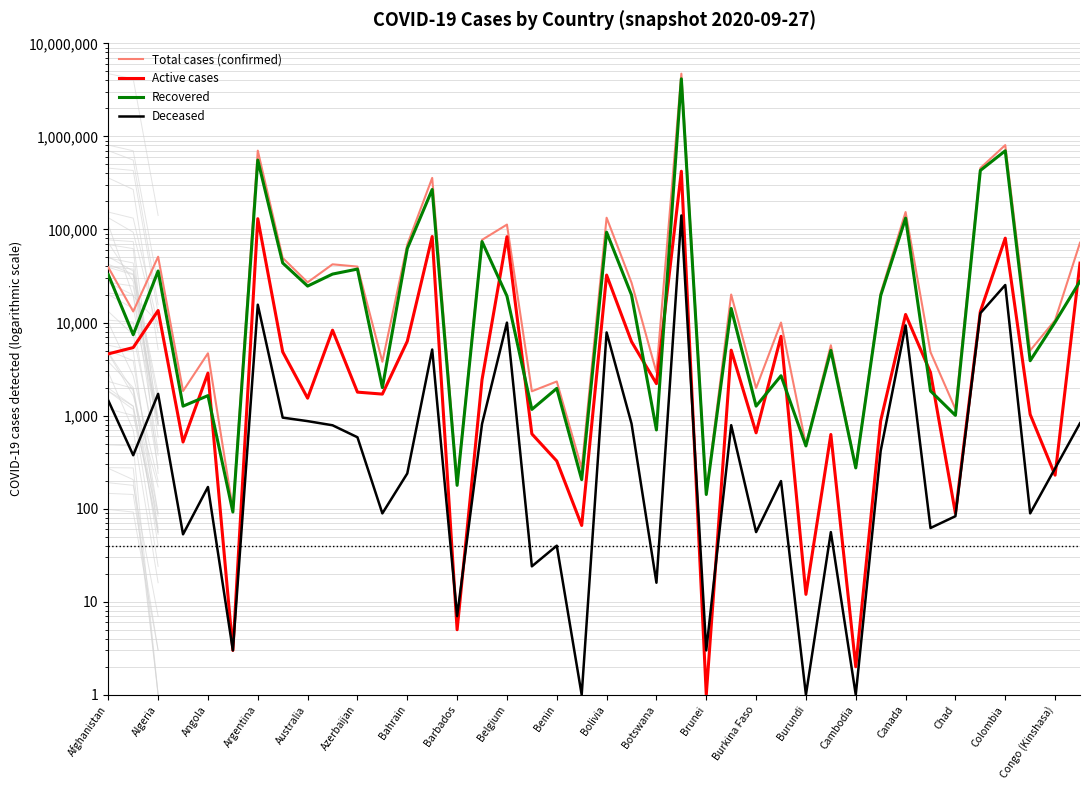

The value of Deceased at Benin is 69. True or false?

False